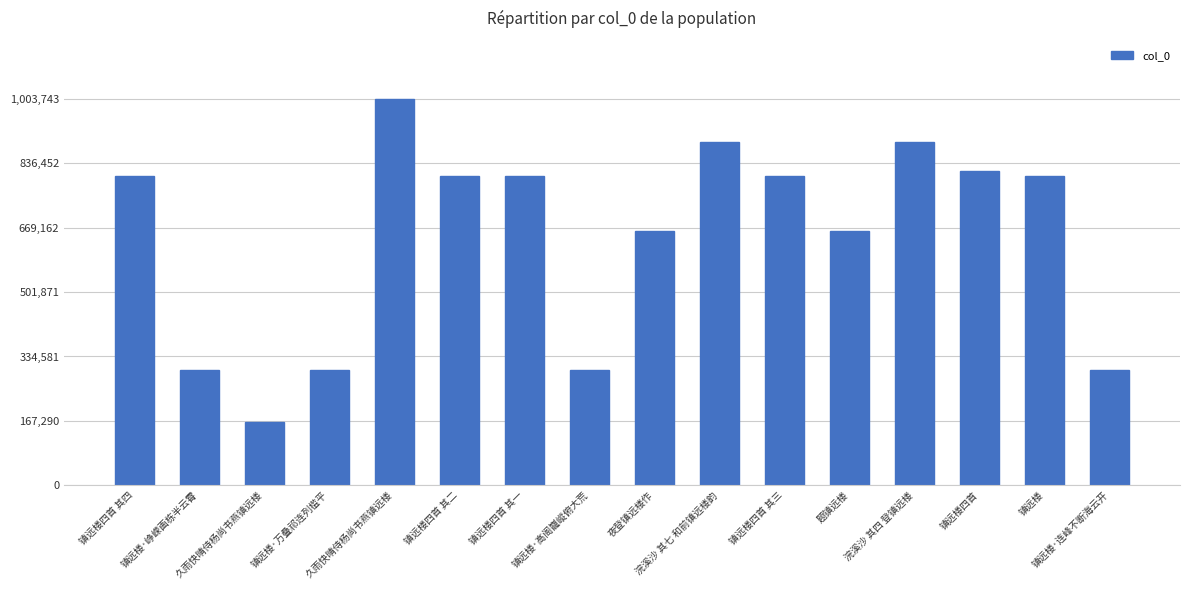

The chart shows a value of 495183 at 镇远楼四首. True or false?

False